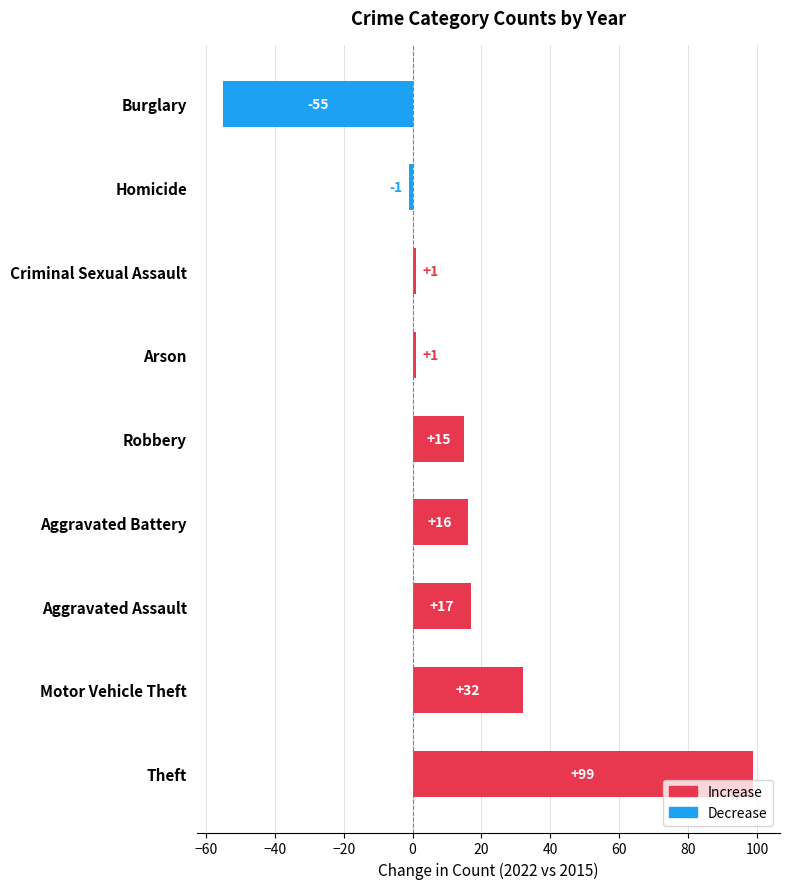

Which has a higher value, Aggravated Battery or Burglary?

Aggravated Battery